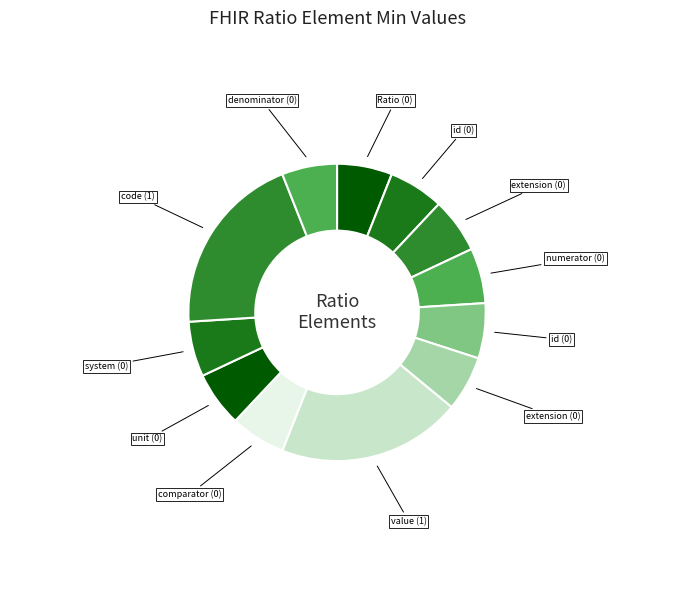

Count the number of slices in the pie.

12